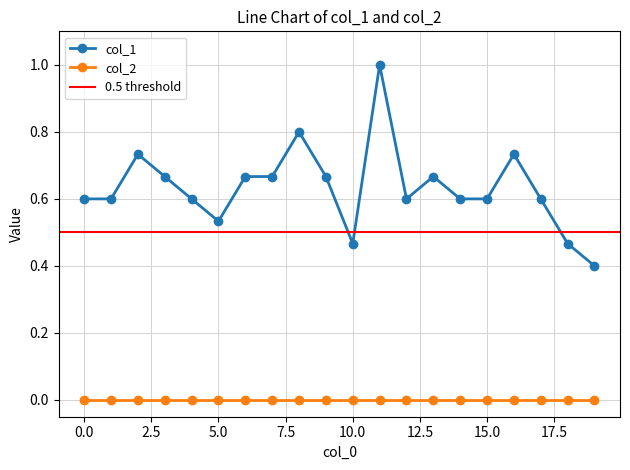

At which category does the chart reach its minimum across all series?

19